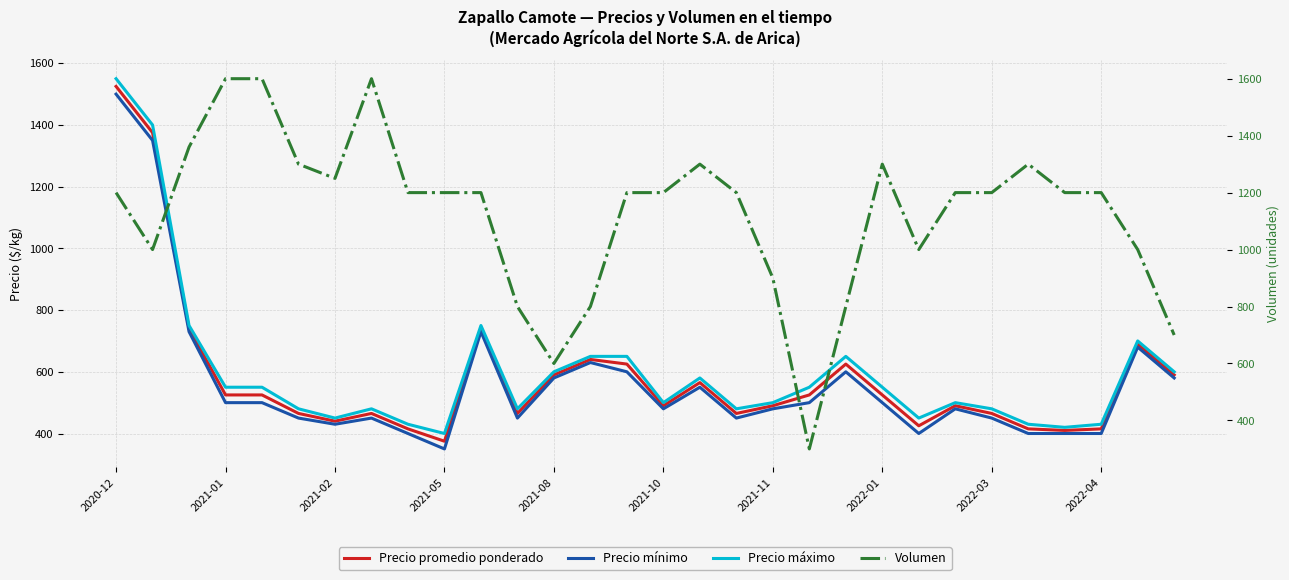

Reading left to right, transcribe all the data shown in this chart.

Precio promedio ponderado: 1525	1375	740	525	525	465	440	465	415	375	740	465	590	640	625	490	565	465	490	525	625	525	425	490	465	415	410	415	690	590
Precio mínimo: 1500	1350	730	500	500	450	430	450	400	350	730	450	580	630	600	480	550	450	480	500	600	500	400	480	450	400	400	400	680	580
Precio máximo: 1550	1400	750	550	550	480	450	480	430	400	750	480	600	650	650	500	580	480	500	550	650	550	450	500	480	430	420	430	700	600
Volumen: 1200	1000	1360	1600	1600	1300	1250	1600	1200	1200	1200	800	600	800	1200	1200	1300	1200	900	300	800	1300	1000	1200	1200	1300	1200	1200	1000	700